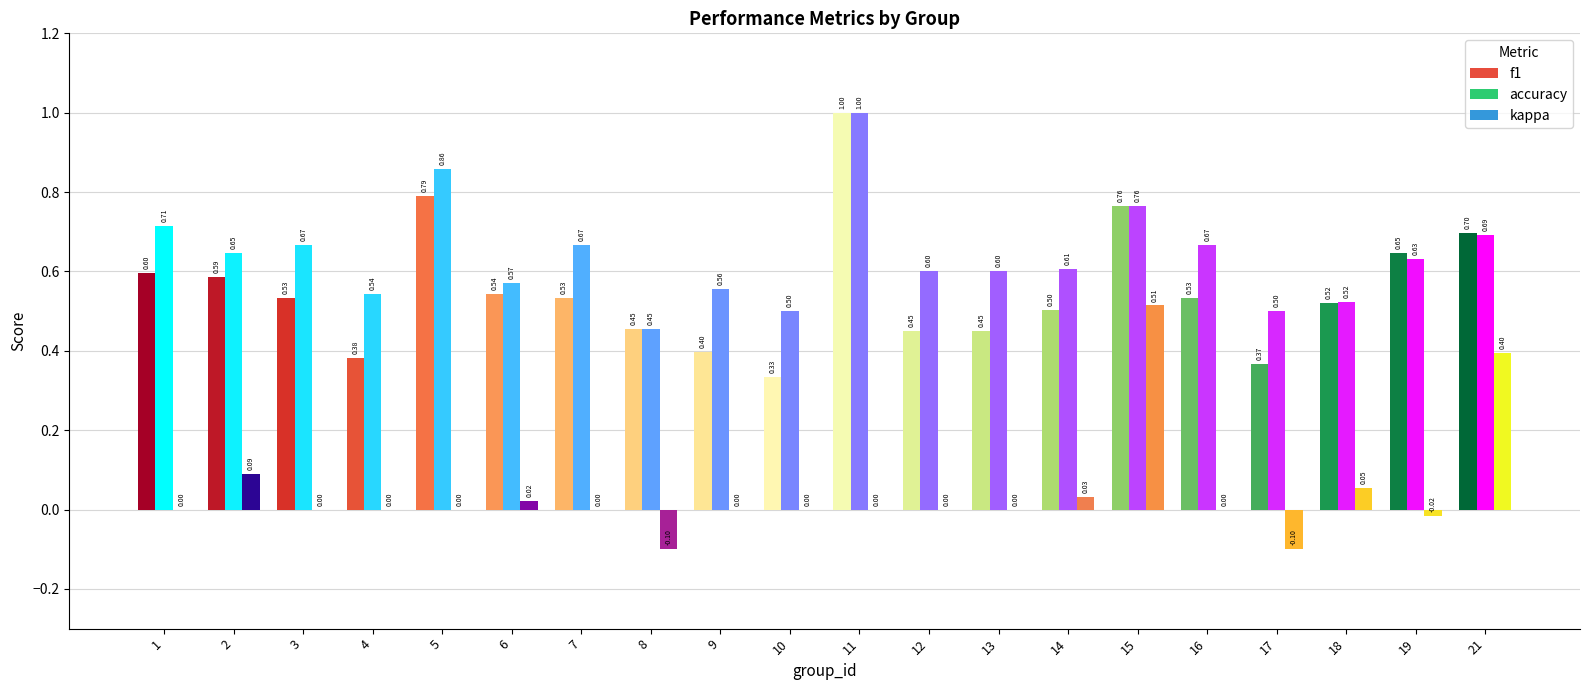

What is the sum of all kappa values?

0.9